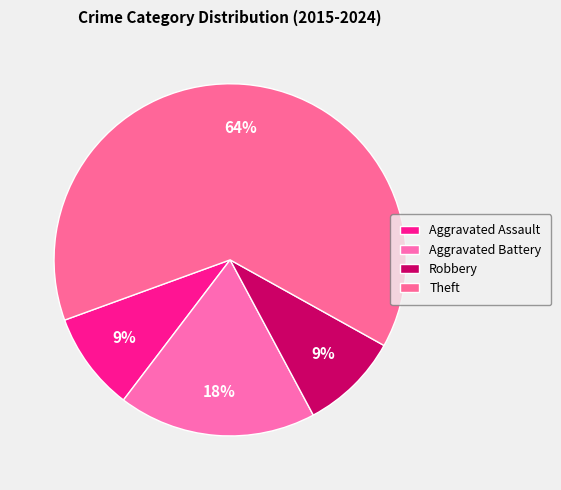

Between Theft and Aggravated Battery, which is larger?

Theft